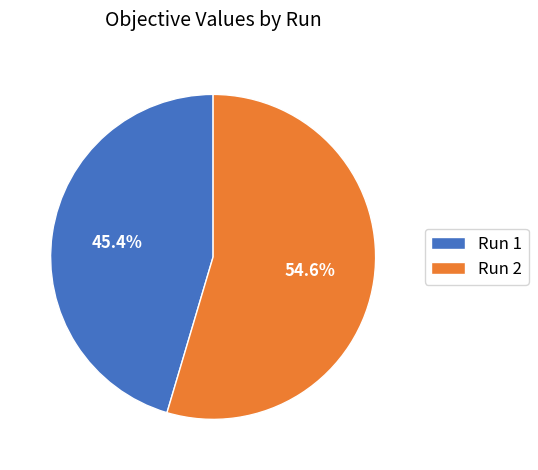

What percentage do Run 1 and Run 2 together represent?

100.0%